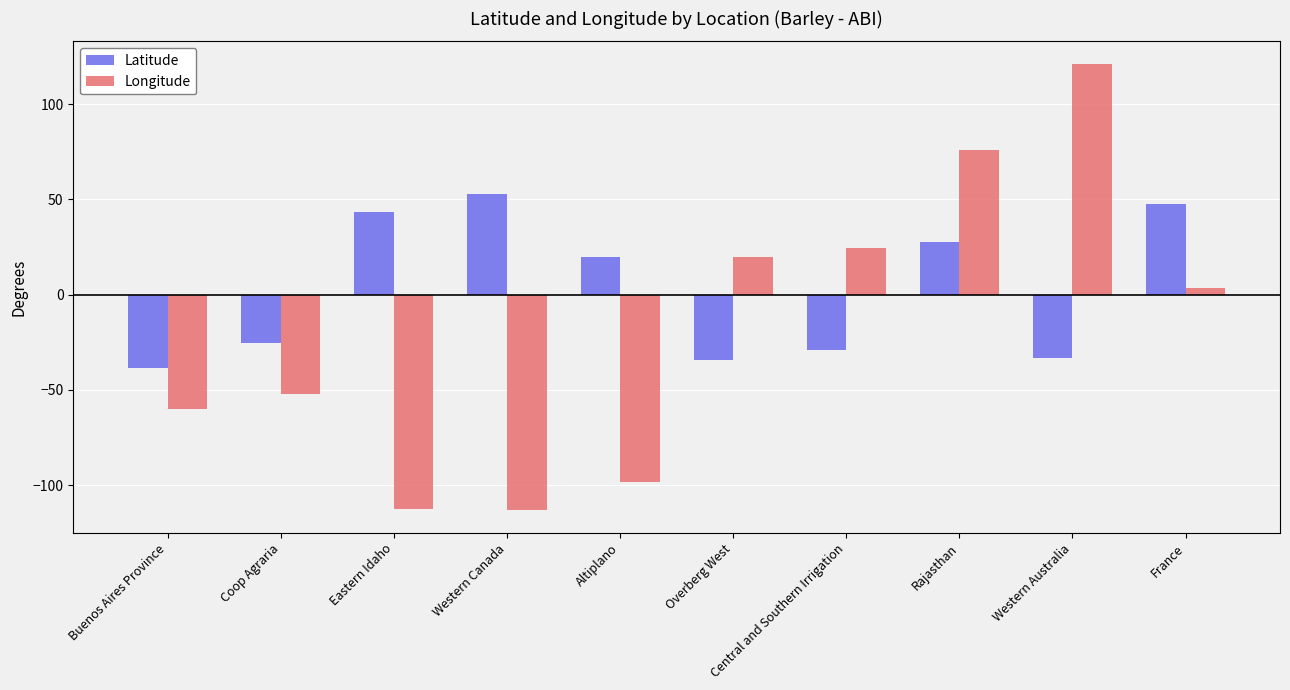

What are all the series names shown in the legend?

Latitude, Longitude